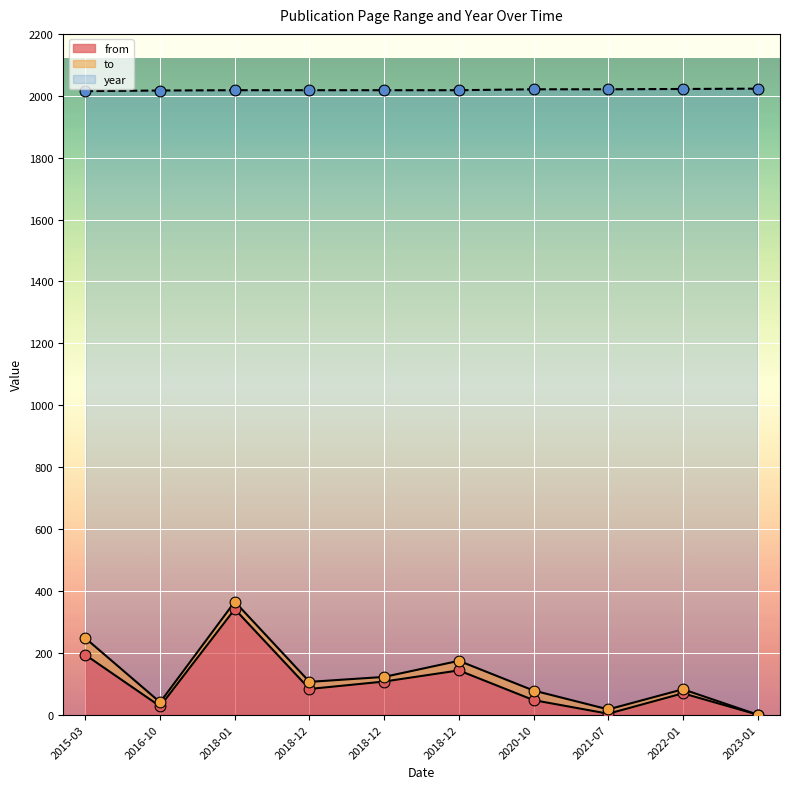

At how many categories does at least one series exceed 15?

10